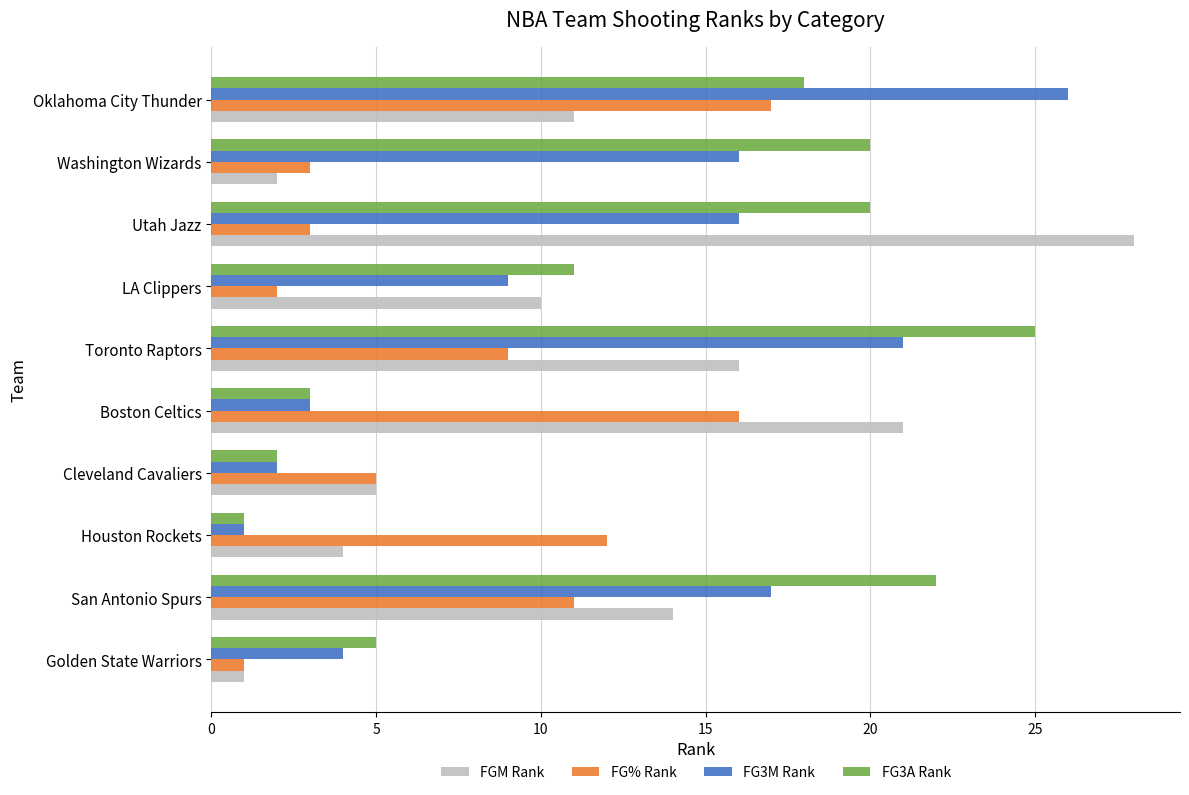

Between Washington Wizards and Oklahoma City Thunder, which series saw the biggest shift?

FG% Rank